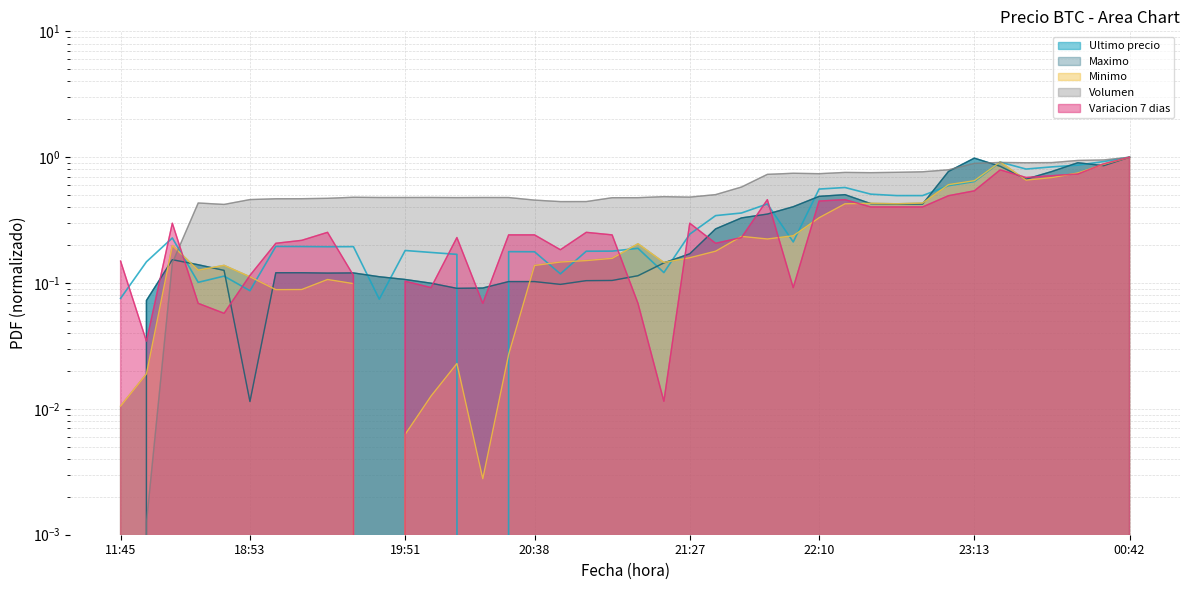

True or false: Volumen has a value of 0.5 at 2021-04-05 22:22.

False